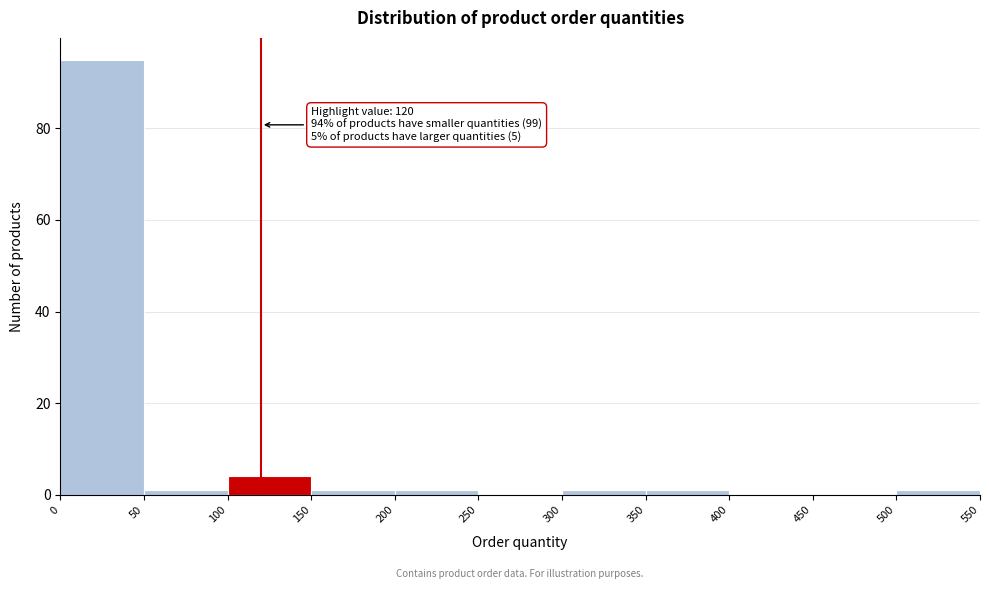

Which range on the x-axis has the tallest bar?

0 to 50